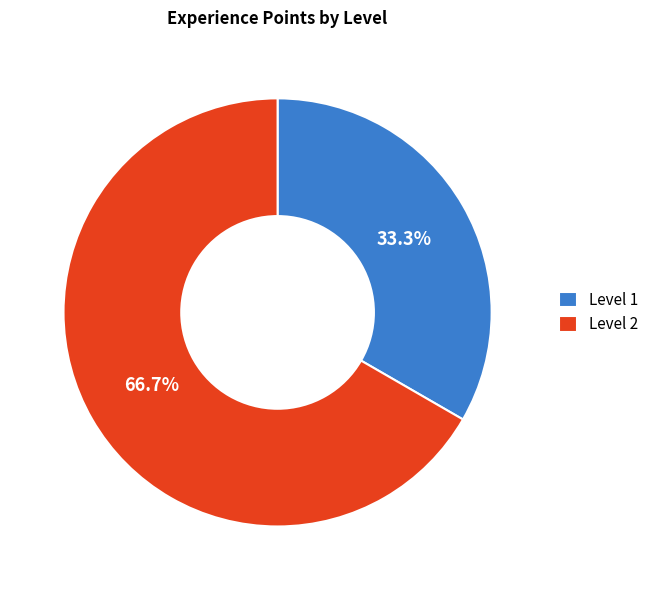

To the nearest percent, what is the difference between the largest and smallest slice percentages?

33%